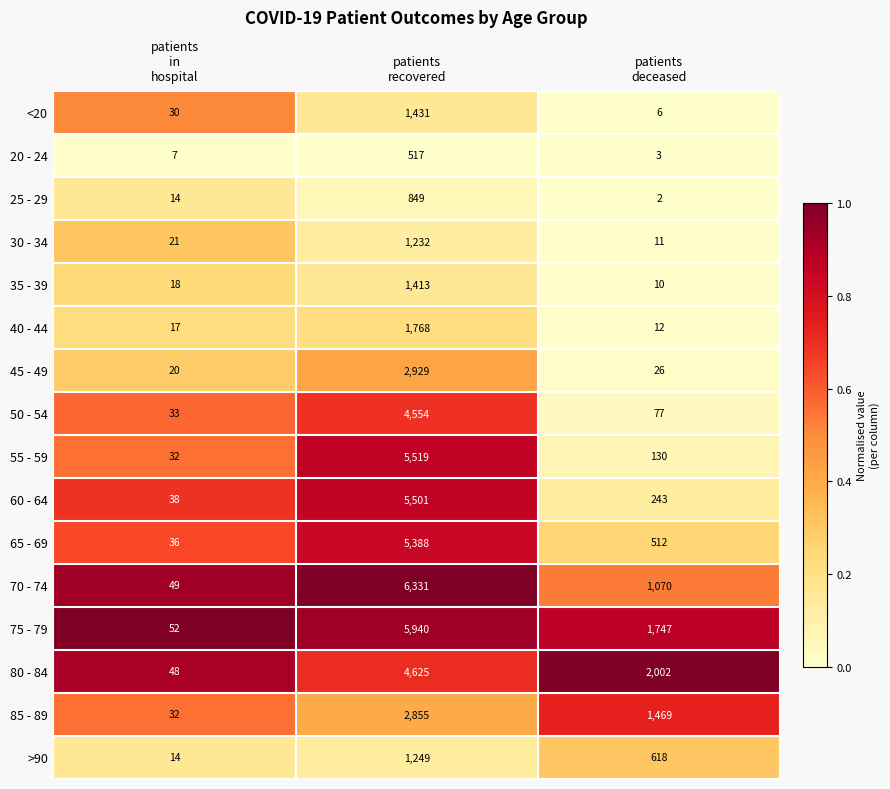

What is the sum of all 20 - 24 values?

527